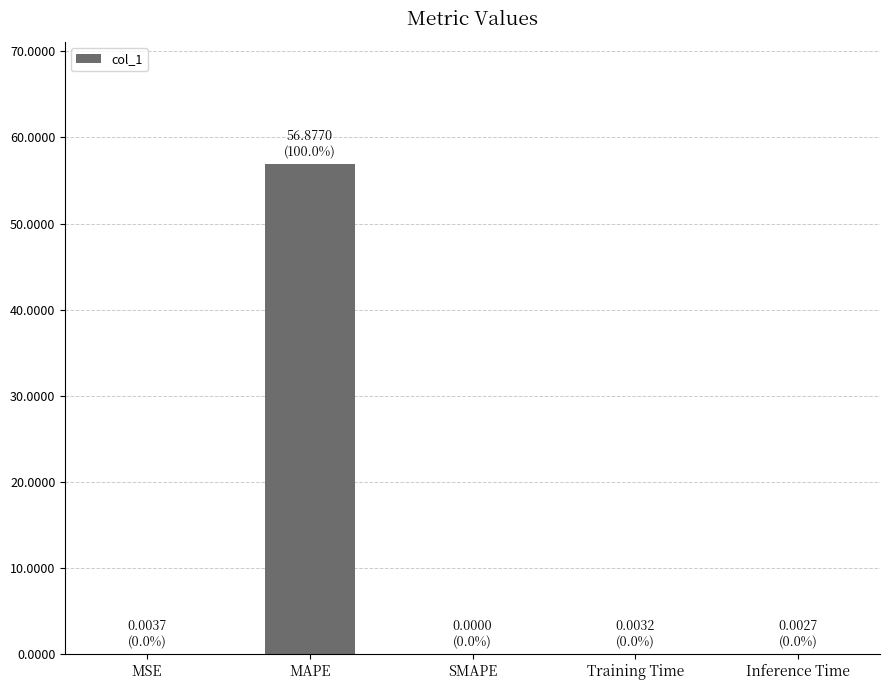

Does the chart contain stacked bars?

No